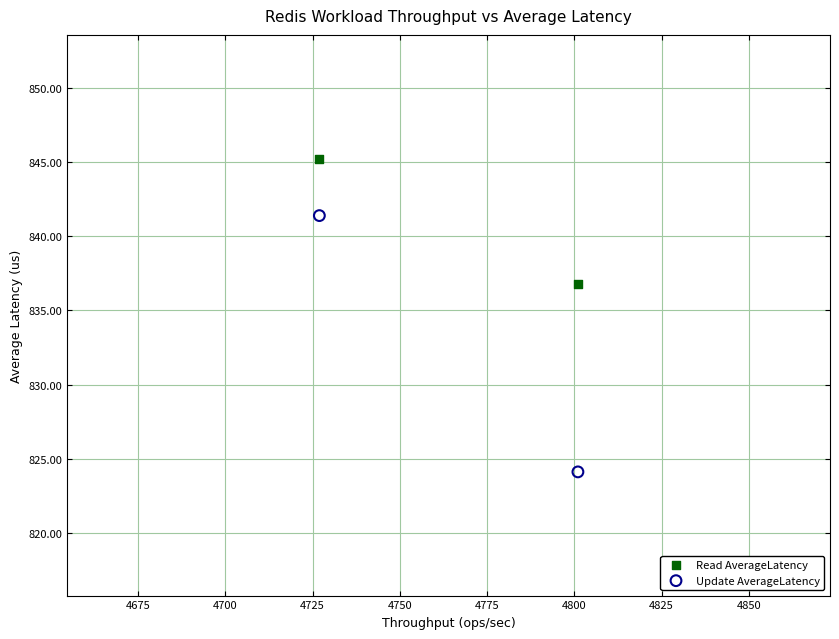

What are all the series names shown in the legend?

Read AverageLatency, Update AverageLatency